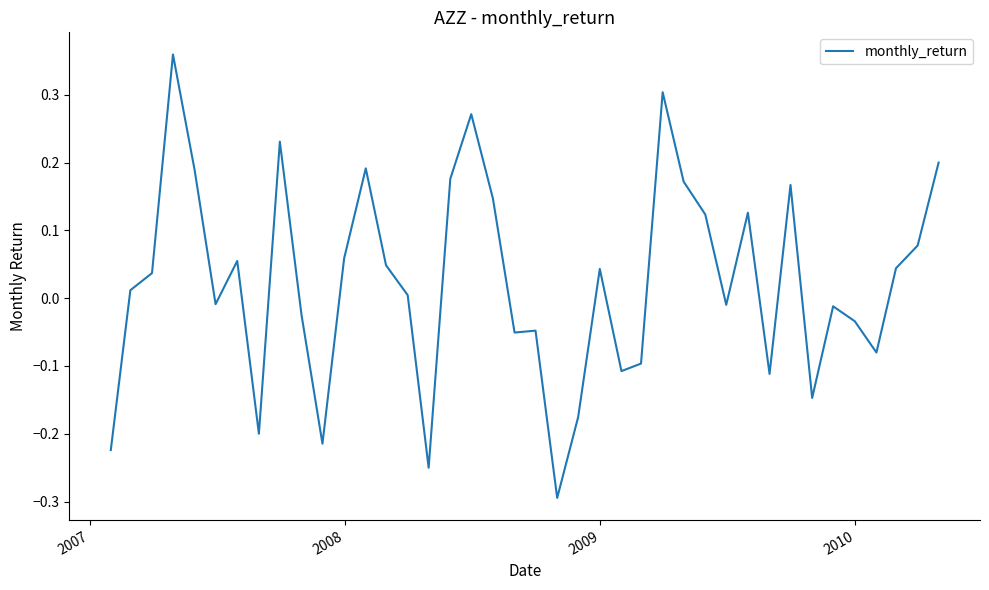

What is the difference between the maximum and minimum values?

0.7